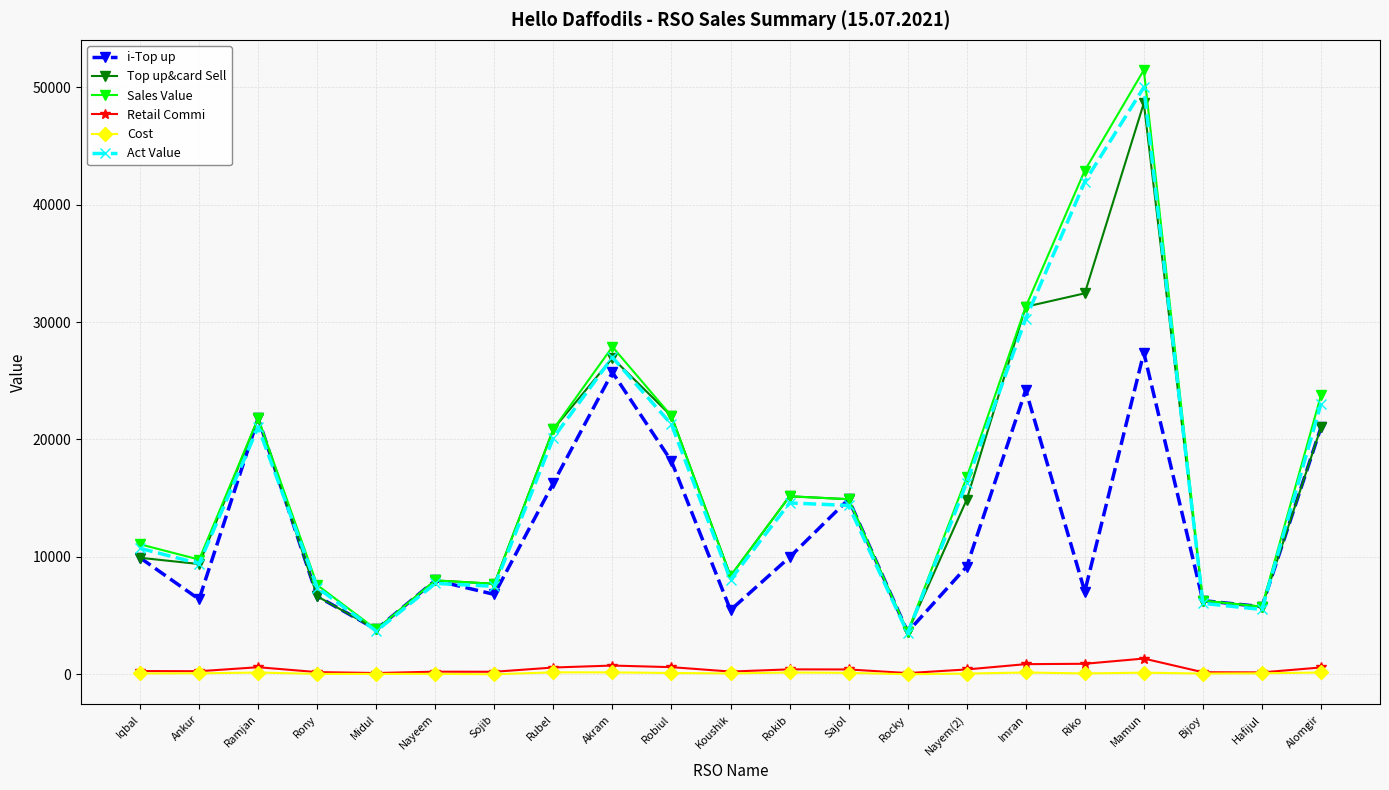

Is it true that Cost equals 70.0 at Iqbal?

True